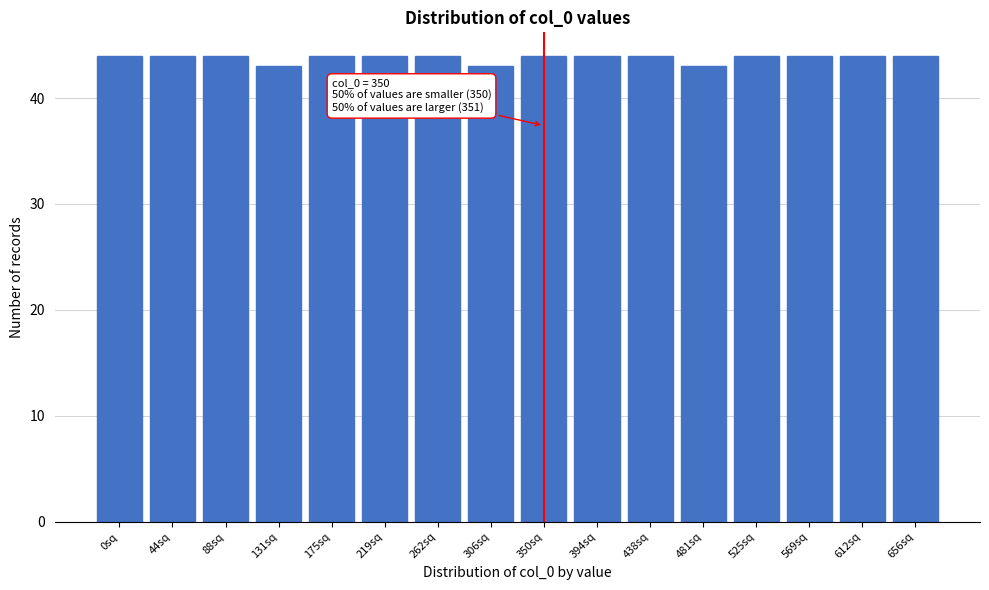

Reading left to right, list all the values displayed in this chart.

44	44	44	43	44	44	44	43	44	44	44	43	44	44	44	44